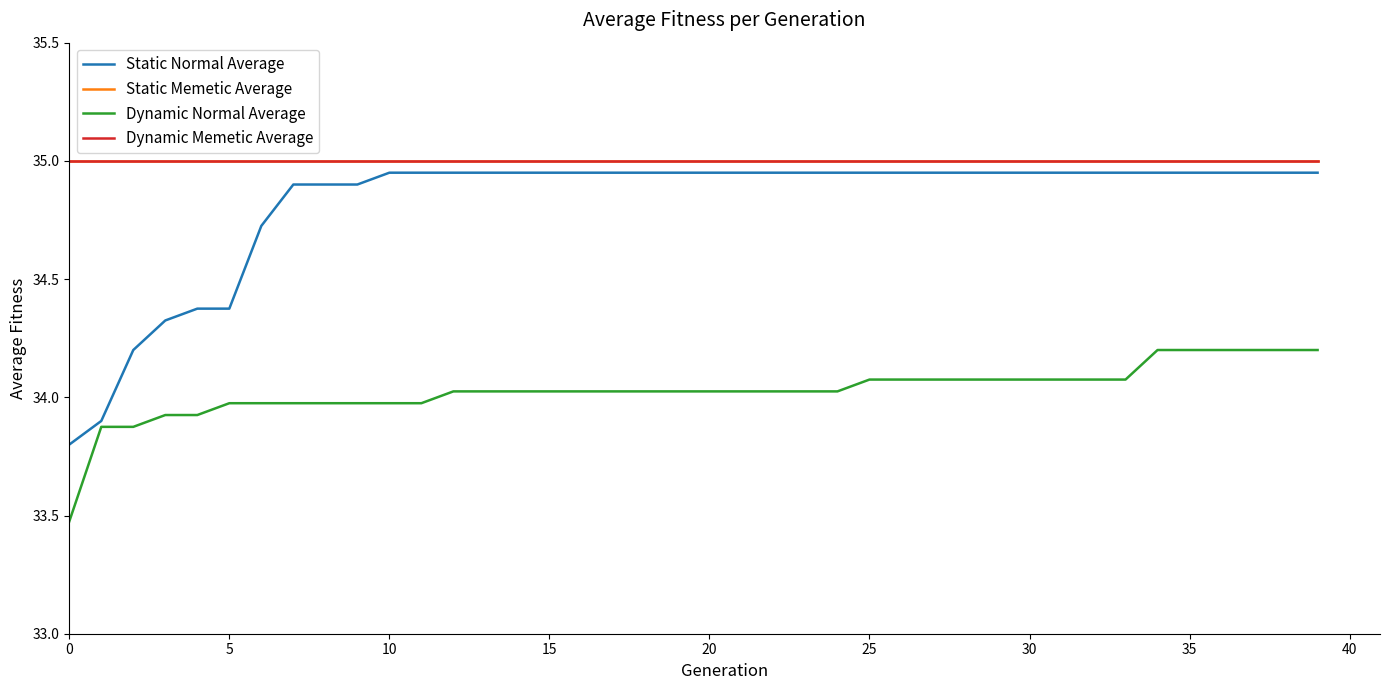

True or false: Static Normal Average and Dynamic Normal Average intersect in this chart.

False